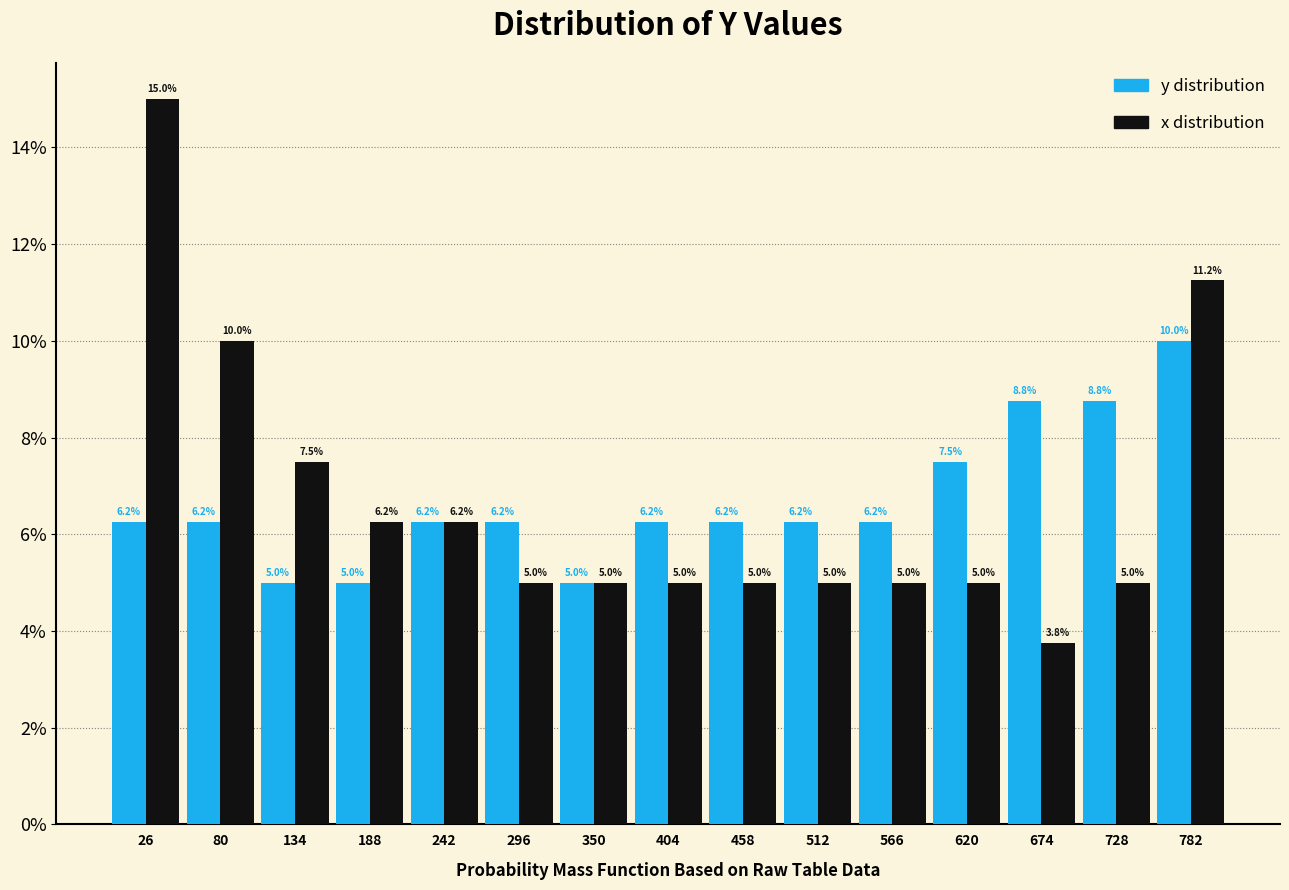

In the y distribution series, which range on the x-axis has the tallest bar?

760 to 810